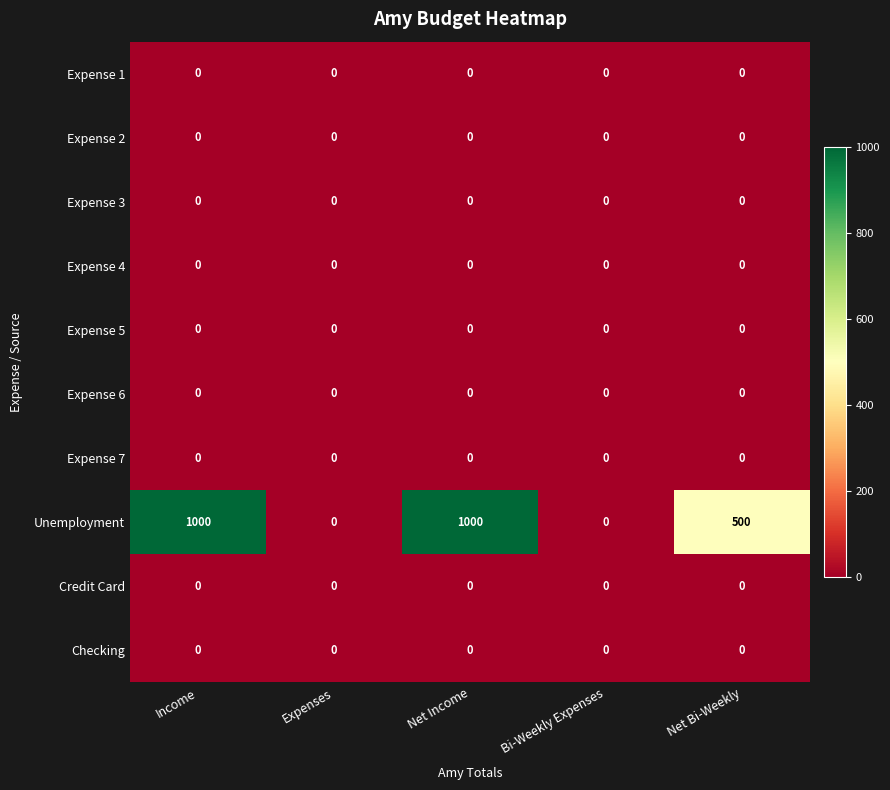

What is the spread (max minus min) of values at Income?

1000